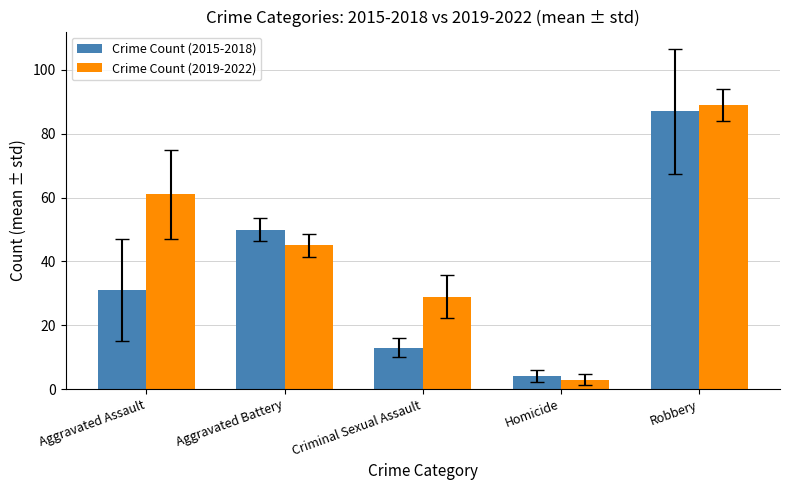

The value of Crime Count (2019-2022) at Aggravated Assault is 83. True or false?

False